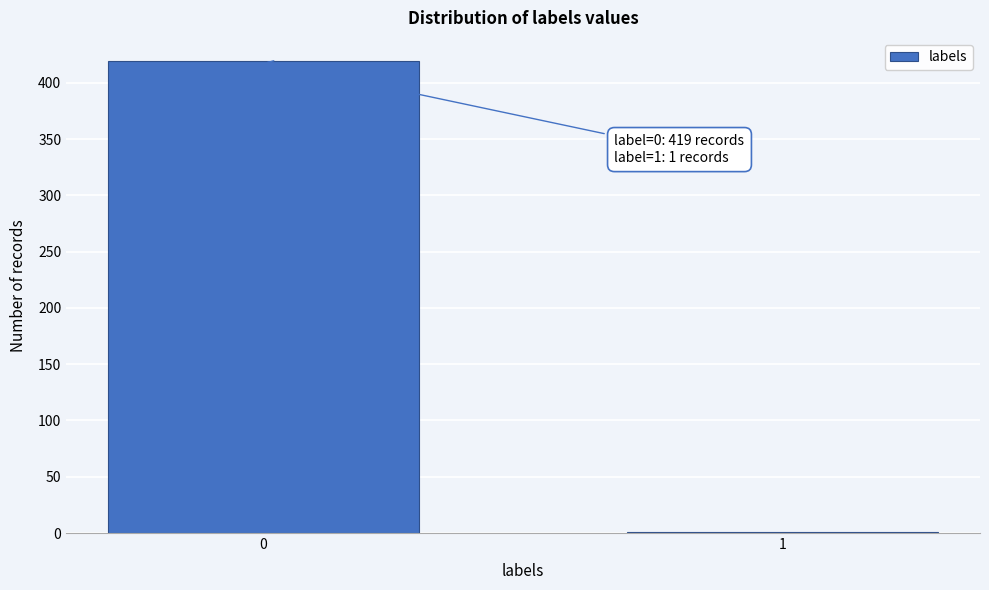

Reading left to right, extract all data points from this chart.

0=419	1=1